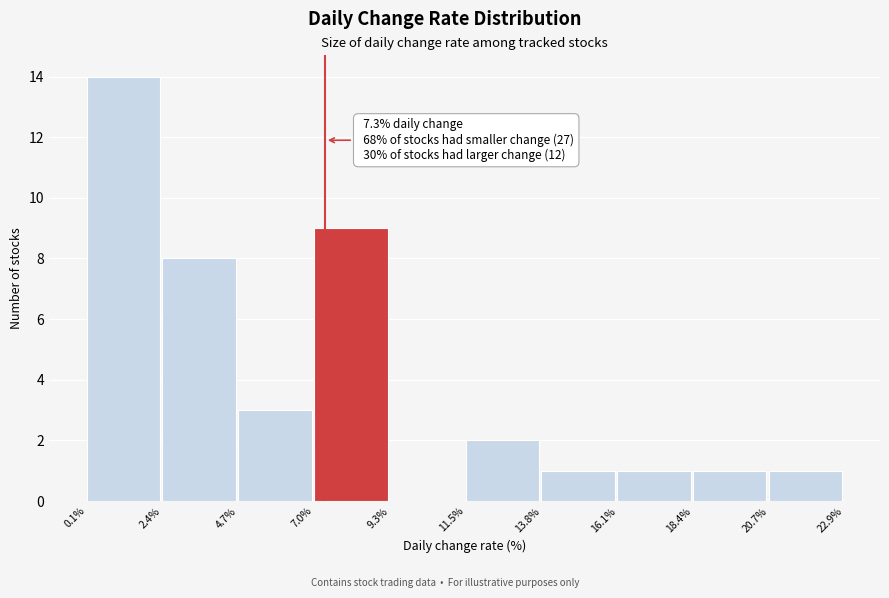

Over which range of the x-axis is the bar tallest?

0.1% to 2.4%